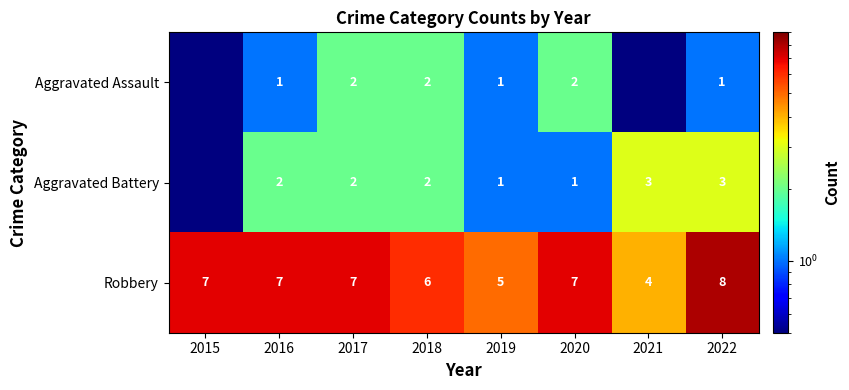

Between 2015 and 2017, which is larger?

2017